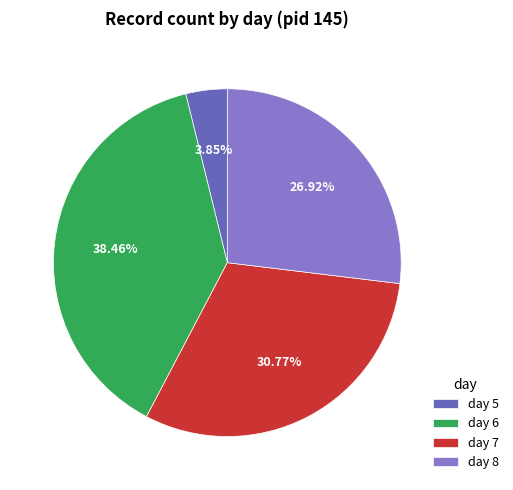

Is day 5 the majority of the pie?

No